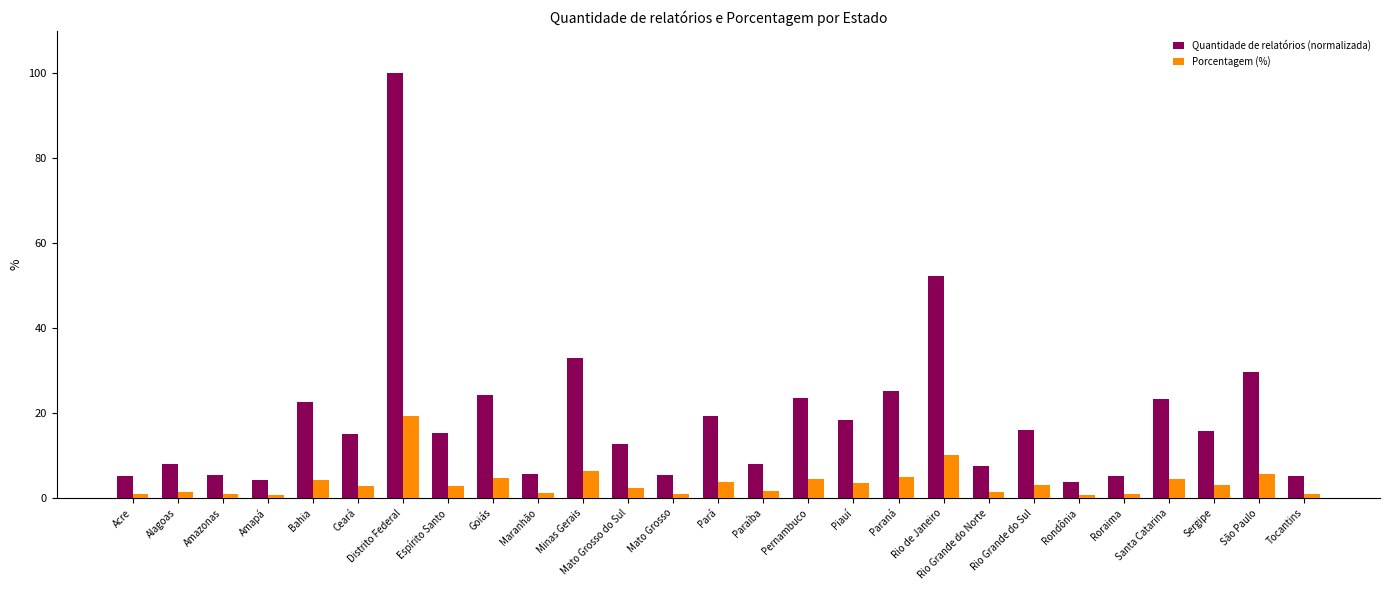

What position from the left is Ceará?

6